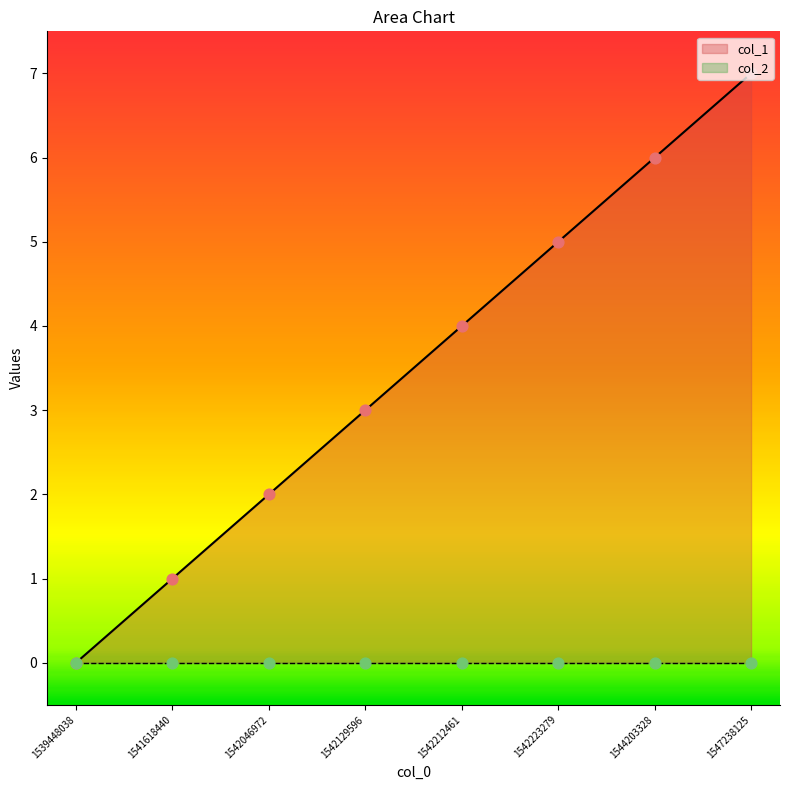

What is the ratio of the value at 1544203328 to the value at 1541618440?

6.0